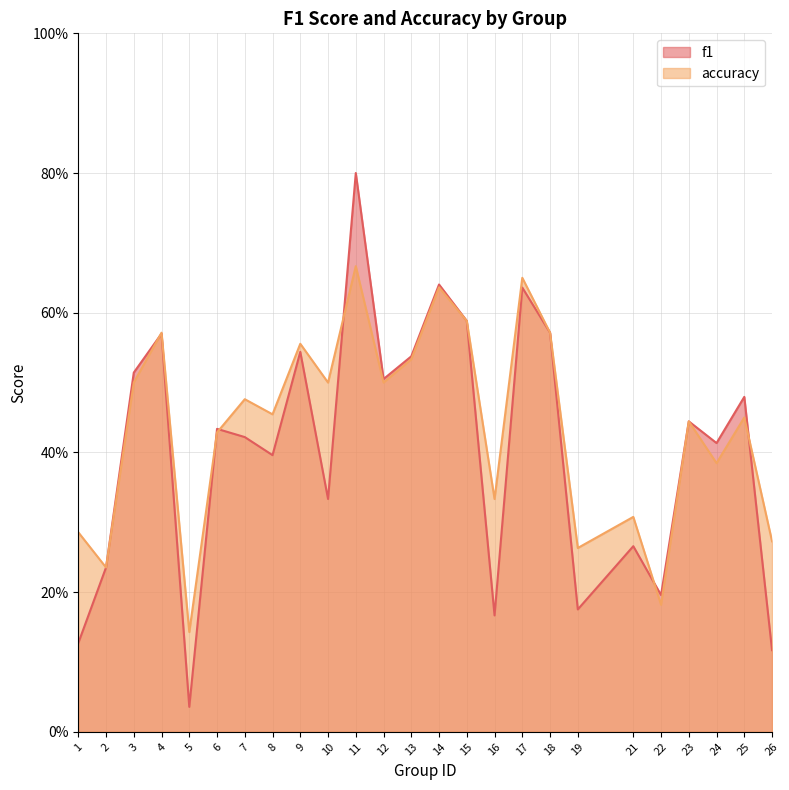

Rank the series by their maximum value, from lowest to highest.

accuracy, f1